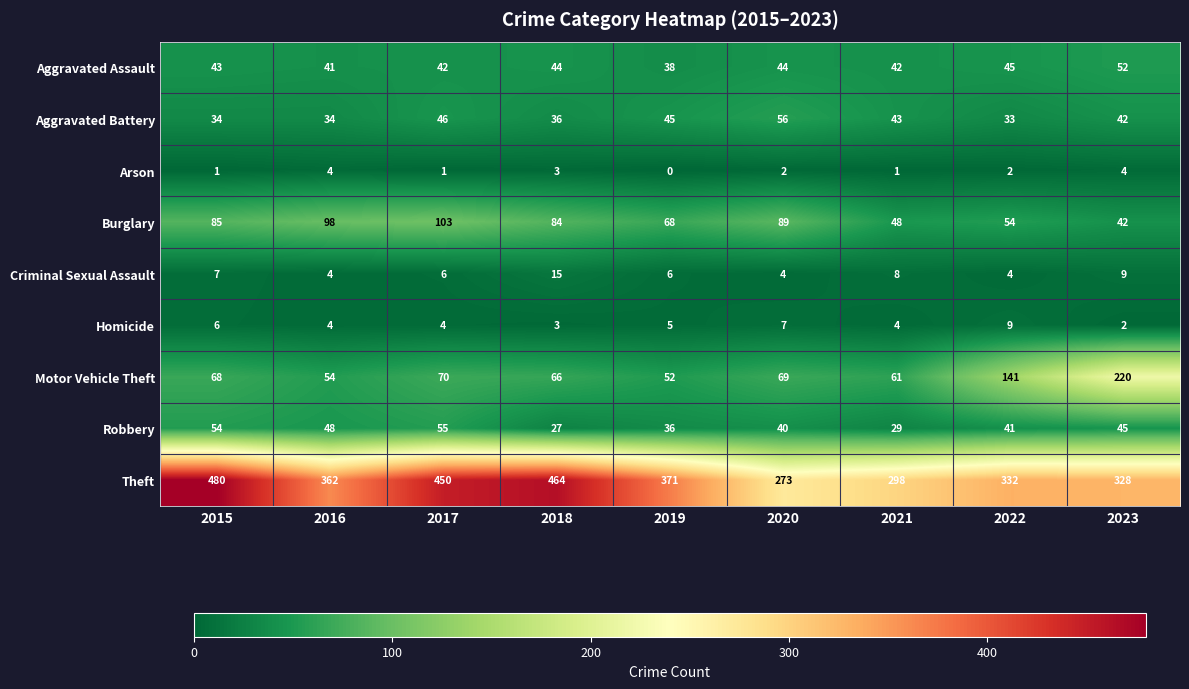

What is the difference between the maximum and minimum values in the Criminal Sexual Assault series?

11